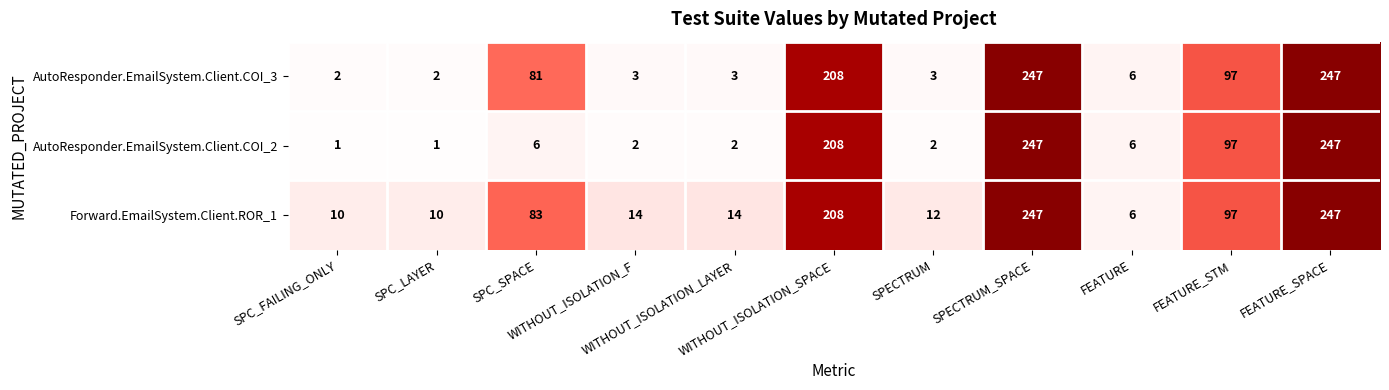

Rank the series by their average value, from lowest to highest.

AutoResponder.EmailSystem.Client.COI_2, AutoResponder.EmailSystem.Client.COI_3, Forward.EmailSystem.Client.ROR_1